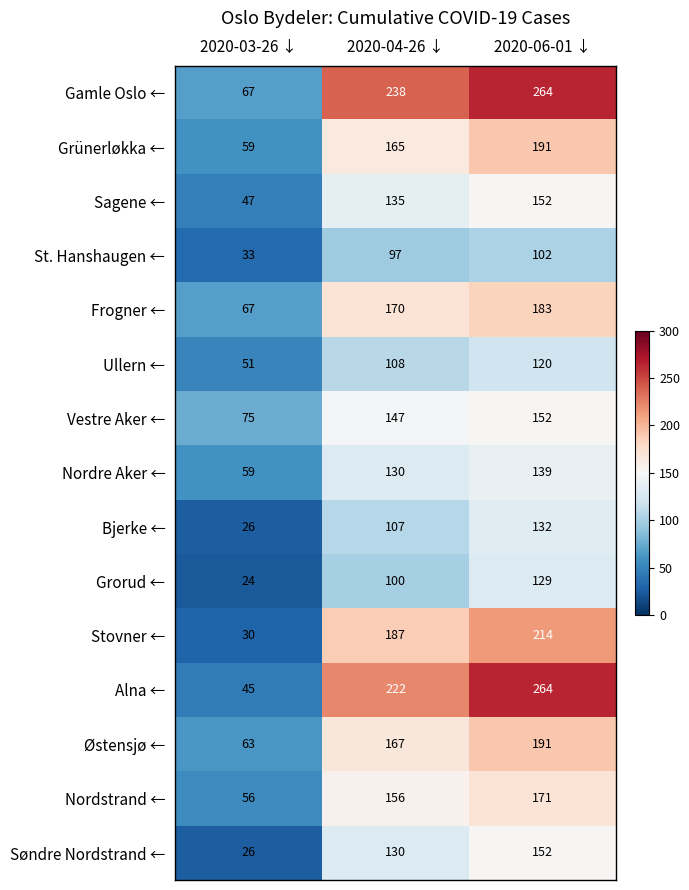

Count the Grünerløkka ← values in the range 59 to 191.

3